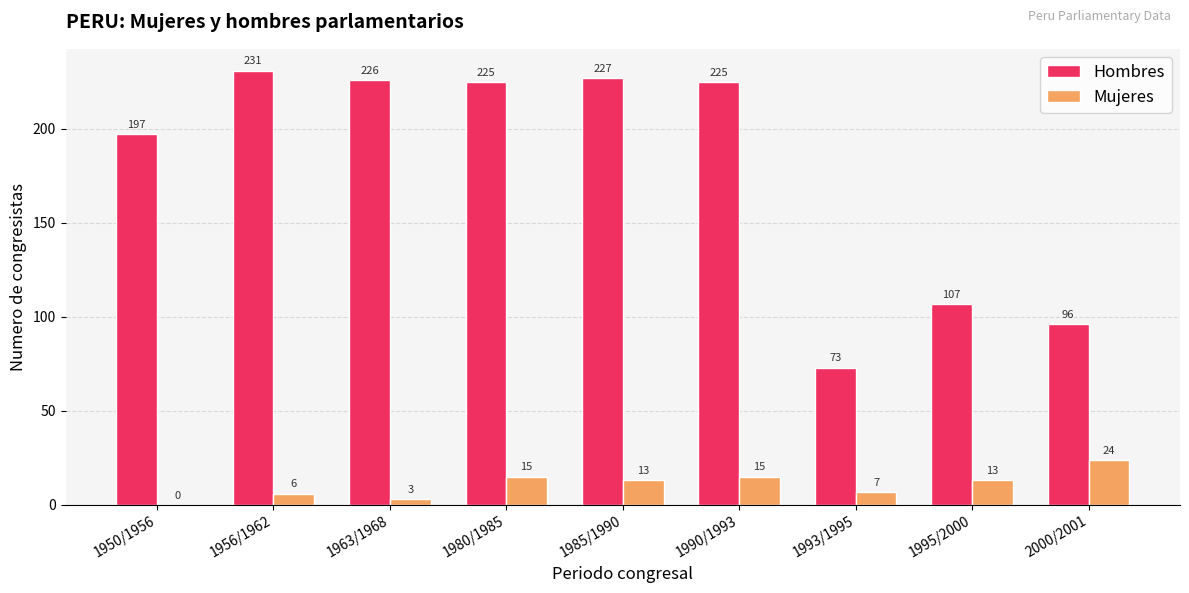

Are the bars horizontal?

No